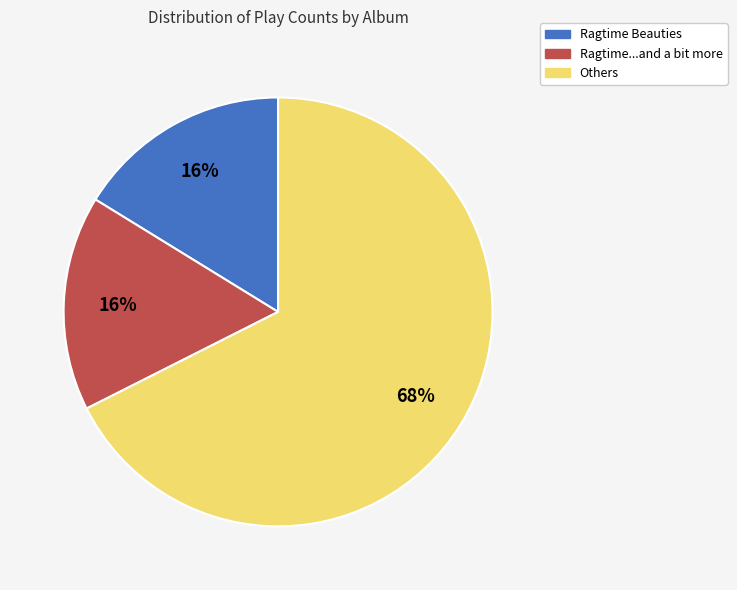

Does any single category account for the majority?

Yes